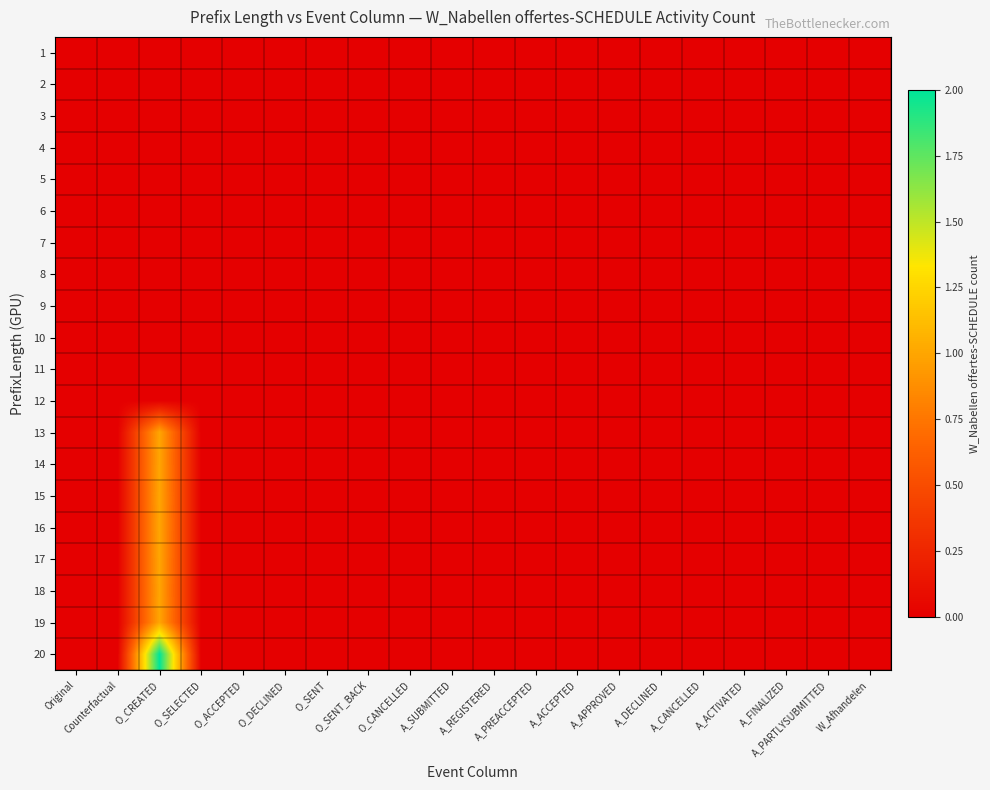

Count the number of data series in this chart.

20